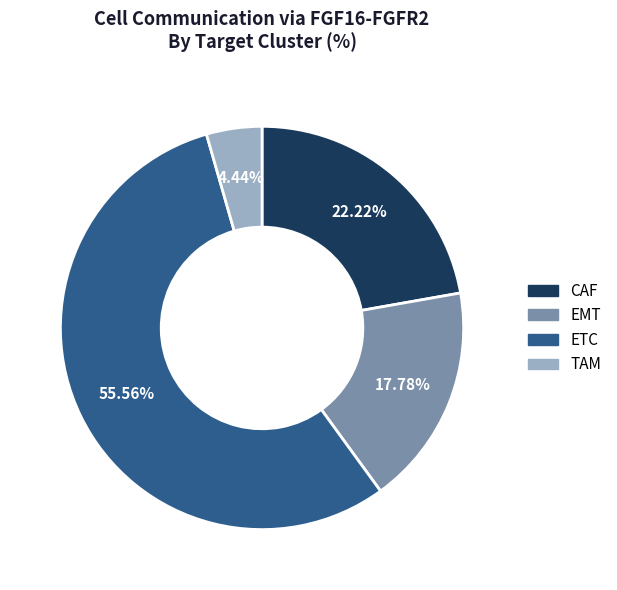

Which category has the smallest portion of the pie?

TAM